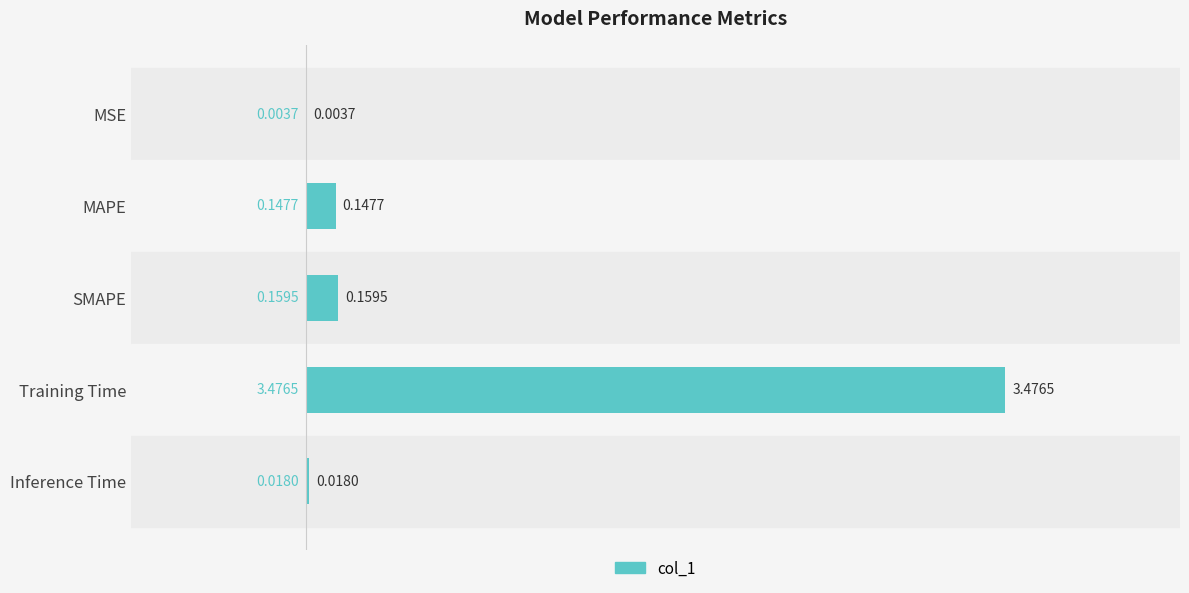

At which label is the value closest to 1?

SMAPE